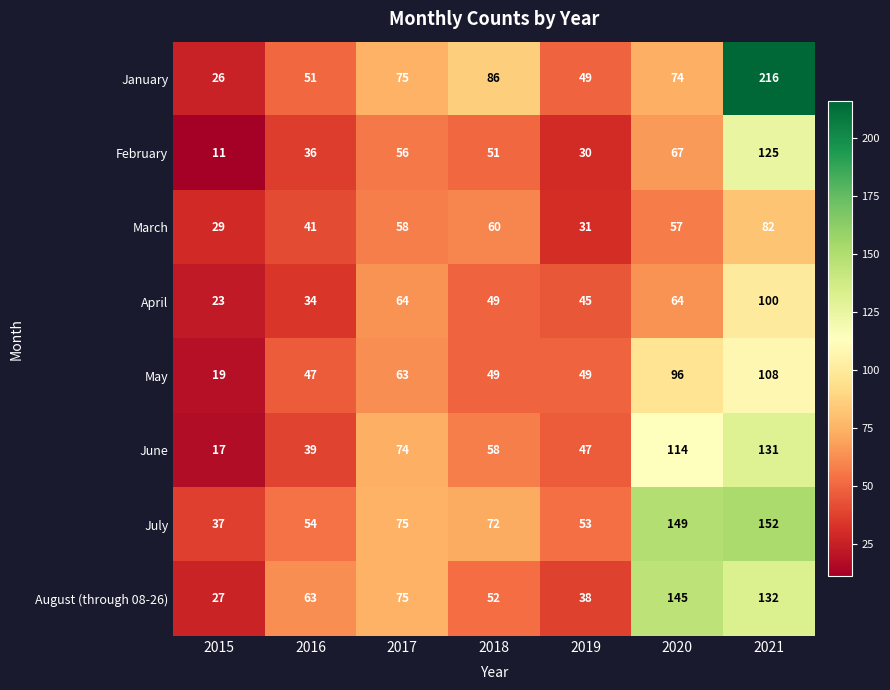

The May series shows 49 at 2018. True or false?

True